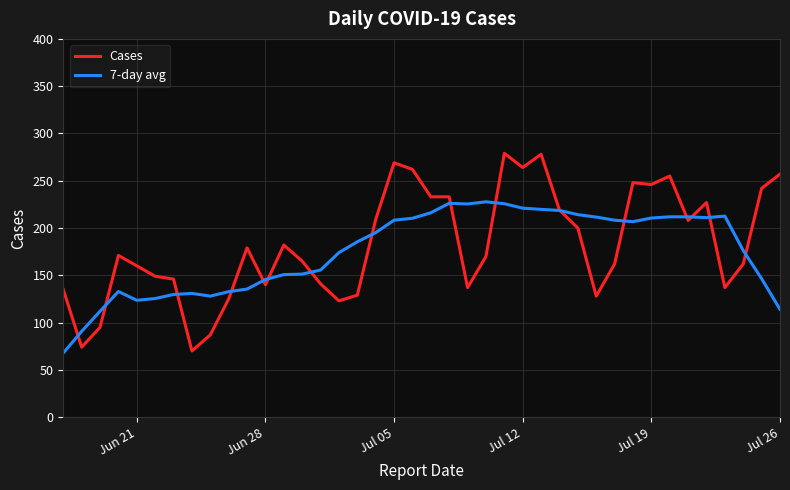

Which series has the widest spread of values?

Cases